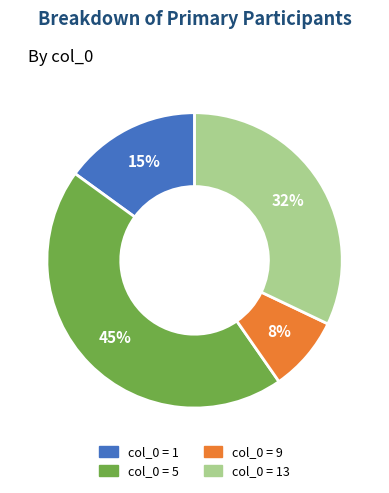

Does any single category account for the majority?

No